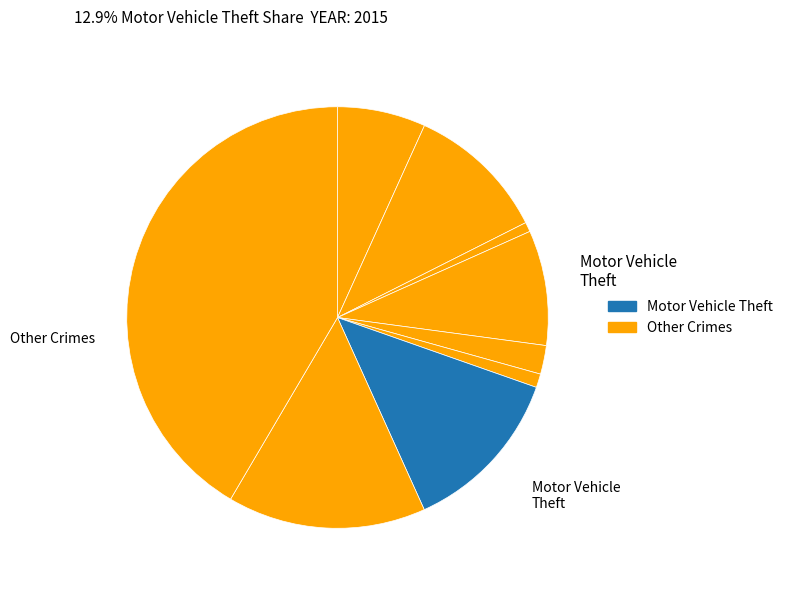

Is there any slice that represents more than half of the pie?

No